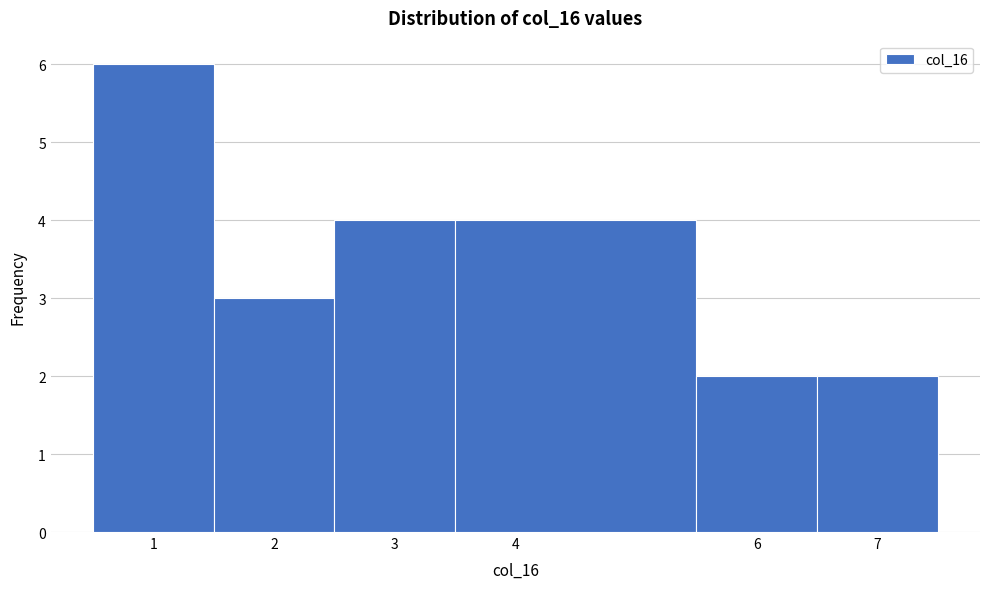

Over which range of the x-axis is the bar tallest?

0.5 to 1.5